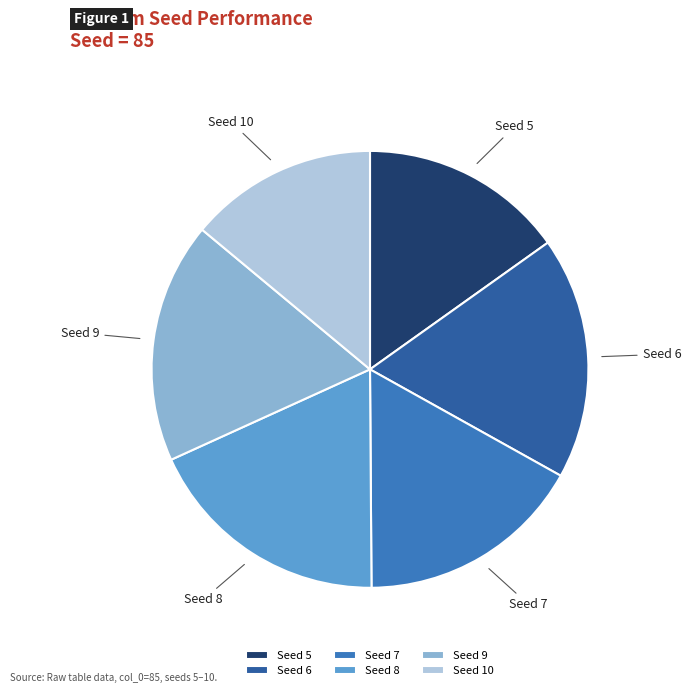

Which category has the smallest portion of the pie?

Seed 10